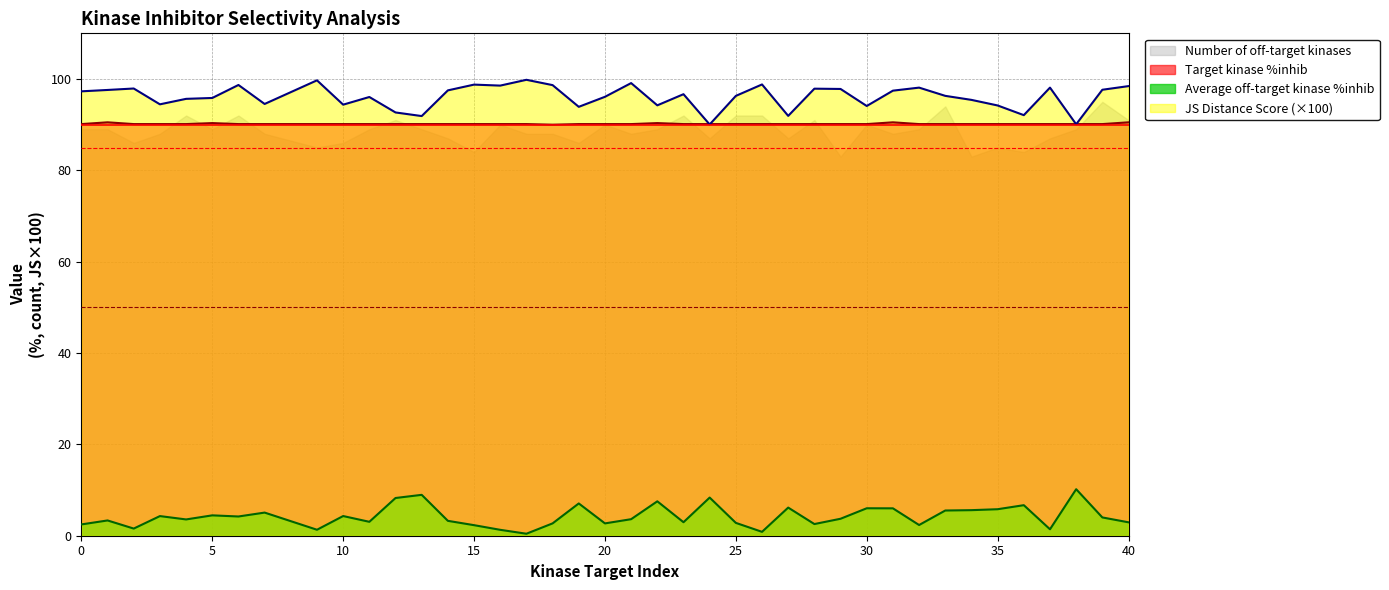

How many series are shown in this chart?

4